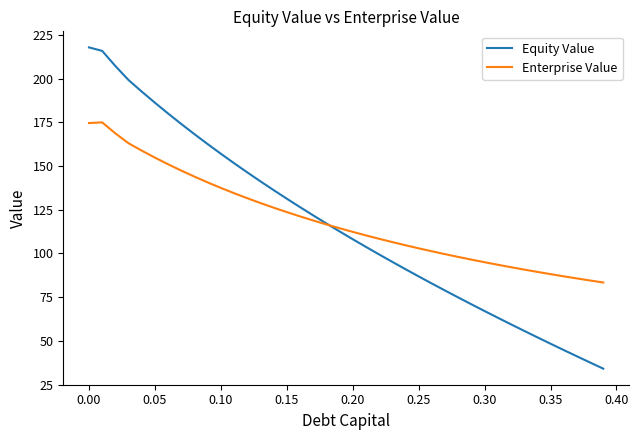

Does the chart have visible grid lines?

No